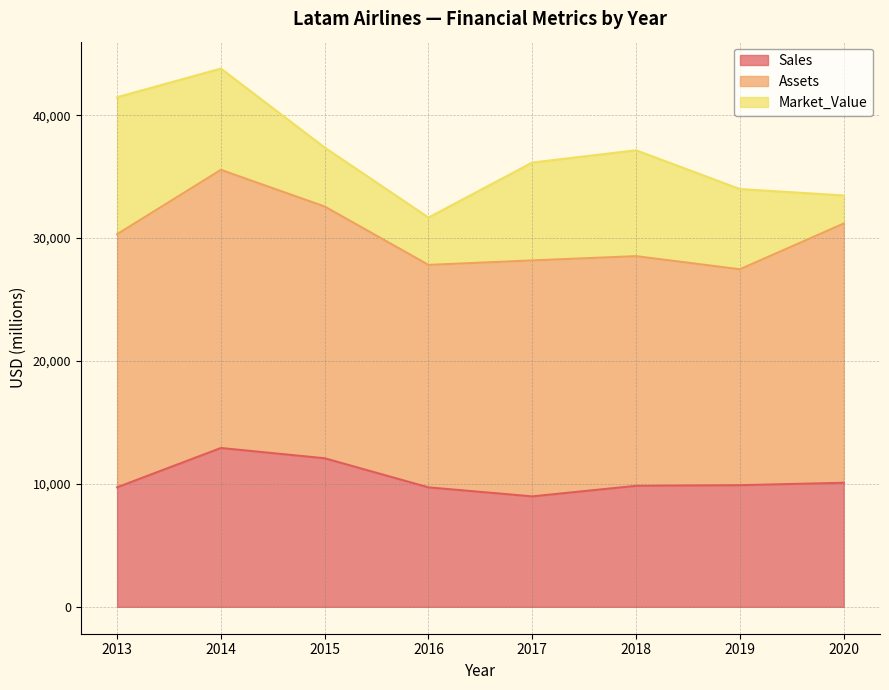

At how many categories does at least one series exceed 13919?

8